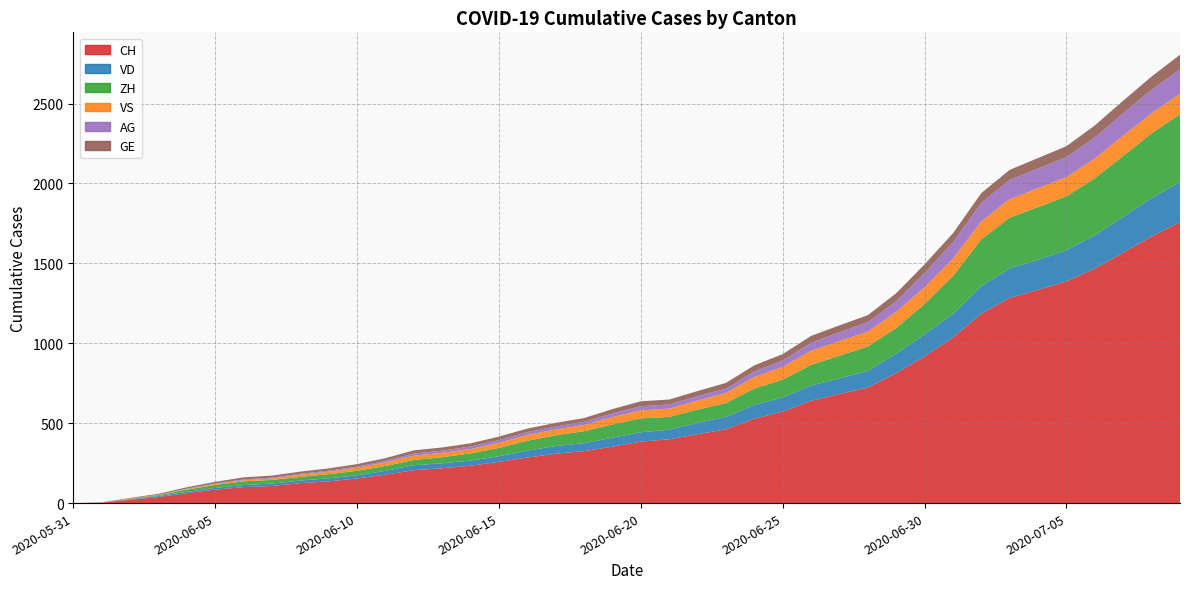

Reading left to right, transcribe all the data shown in this chart.

CH: 2020-05-31=0	2020-06-01=3	2020-06-02=20	2020-06-03=38	2020-06-04=62	2020-06-05=84	2020-06-06=100	2020-06-07=107	2020-06-08=125	2020-06-09=136	2020-06-10=154	2020-06-11=178	2020-06-12=206	2020-06-13=218	2020-06-14=234	2020-06-15=258	2020-06-16=285	2020-06-17=309	2020-06-18=325	2020-06-19=353	2020-06-20=385	2020-06-21=399	2020-06-22=431	2020-06-23=462	2020-06-24=528	2020-06-25=572	2020-06-26=640	2020-06-27=683	2020-06-28=722	2020-06-29=813	2020-06-30=918	2020-07-01=1036	2020-07-02=1185	2020-07-03=1284	2020-07-04=1334	2020-07-05=1387	2020-07-06=1468	2020-07-07=1567	2020-07-08=1668	2020-07-09=1757
VD: 2020-05-31=0	2020-06-01=0	2020-06-02=4	2020-06-03=6	2020-06-04=9	2020-06-05=11	2020-06-06=13	2020-06-07=15	2020-06-08=16	2020-06-09=19	2020-06-10=20	2020-06-11=24	2020-06-12=31	2020-06-13=31	2020-06-14=32	2020-06-15=35	2020-06-16=43	2020-06-17=48	2020-06-18=50	2020-06-19=56	2020-06-20=58	2020-06-21=60	2020-06-22=71	2020-06-23=77	2020-06-24=86	2020-06-25=89	2020-06-26=95	2020-06-27=97	2020-06-28=105	2020-06-29=121	2020-06-30=138	2020-07-01=147	2020-07-02=172	2020-07-03=185	2020-07-04=188	2020-07-05=195	2020-07-06=208	2020-07-07=224	2020-07-08=240	2020-07-09=252
ZH: 2020-05-31=0	2020-06-01=0	2020-06-02=2	2020-06-03=5	2020-06-04=13	2020-06-05=19	2020-06-06=23	2020-06-07=23	2020-06-08=23	2020-06-09=26	2020-06-10=28	2020-06-11=30	2020-06-12=33	2020-06-13=38	2020-06-14=45	2020-06-15=52	2020-06-16=62	2020-06-17=67	2020-06-18=75	2020-06-19=83	2020-06-20=87	2020-06-21=80	2020-06-22=83	2020-06-23=87	2020-06-24=103	2020-06-25=111	2020-06-26=130	2020-06-27=142	2020-06-28=153	2020-06-29=162	2020-06-30=190	2020-07-01=238	2020-07-02=294	2020-07-03=317	2020-07-04=330	2020-07-05=338	2020-07-06=357	2020-07-07=382	2020-07-08=405	2020-07-09=424
VS: 2020-05-31=0	2020-06-01=1	2020-06-02=2	2020-06-03=2	2020-06-04=4	2020-06-05=6	2020-06-06=7	2020-06-07=9	2020-06-08=14	2020-06-09=15	2020-06-10=19	2020-06-11=23	2020-06-12=27	2020-06-13=27	2020-06-14=27	2020-06-15=32	2020-06-16=36	2020-06-17=37	2020-06-18=38	2020-06-19=46	2020-06-20=50	2020-06-21=52	2020-06-22=56	2020-06-23=62	2020-06-24=72	2020-06-25=80	2020-06-26=88	2020-06-27=92	2020-06-28=93	2020-06-29=101	2020-06-30=105	2020-07-01=108	2020-07-02=112	2020-07-03=116	2020-07-04=118	2020-07-05=120	2020-07-06=123	2020-07-07=126	2020-07-08=126	2020-07-09=128
AG: 2020-05-31=0	2020-06-01=0	2020-06-02=0	2020-06-03=1	2020-06-04=3	2020-06-05=3	2020-06-06=5	2020-06-07=5	2020-06-08=5	2020-06-09=7	2020-06-10=7	2020-06-11=10	2020-06-12=13	2020-06-13=14	2020-06-14=16	2020-06-15=17	2020-06-16=18	2020-06-17=18	2020-06-18=21	2020-06-19=23	2020-06-20=26	2020-06-21=26	2020-06-22=28	2020-06-23=28	2020-06-24=35	2020-06-25=40	2020-06-26=50	2020-06-27=55	2020-06-28=59	2020-06-29=65	2020-06-30=88	2020-07-01=103	2020-07-02=116	2020-07-03=120	2020-07-04=123	2020-07-05=125	2020-07-06=132	2020-07-07=140	2020-07-08=147	2020-07-09=153
GE: 2020-05-31=0	2020-06-01=1	2020-06-02=4	2020-06-03=6	2020-06-04=8	2020-06-05=10	2020-06-06=13	2020-06-07=13	2020-06-08=14	2020-06-09=14	2020-06-10=16	2020-06-11=16	2020-06-12=20	2020-06-13=20	2020-06-14=20	2020-06-15=22	2020-06-16=22	2020-06-17=23	2020-06-18=23	2020-06-19=27	2020-06-20=31	2020-06-21=31	2020-06-22=32	2020-06-23=36	2020-06-24=38	2020-06-25=40	2020-06-26=43	2020-06-27=43	2020-06-28=44	2020-06-29=51	2020-06-30=55	2020-07-01=56	2020-07-02=61	2020-07-03=63	2020-07-04=66	2020-07-05=68	2020-07-06=75	2020-07-07=79	2020-07-08=83	2020-07-09=91